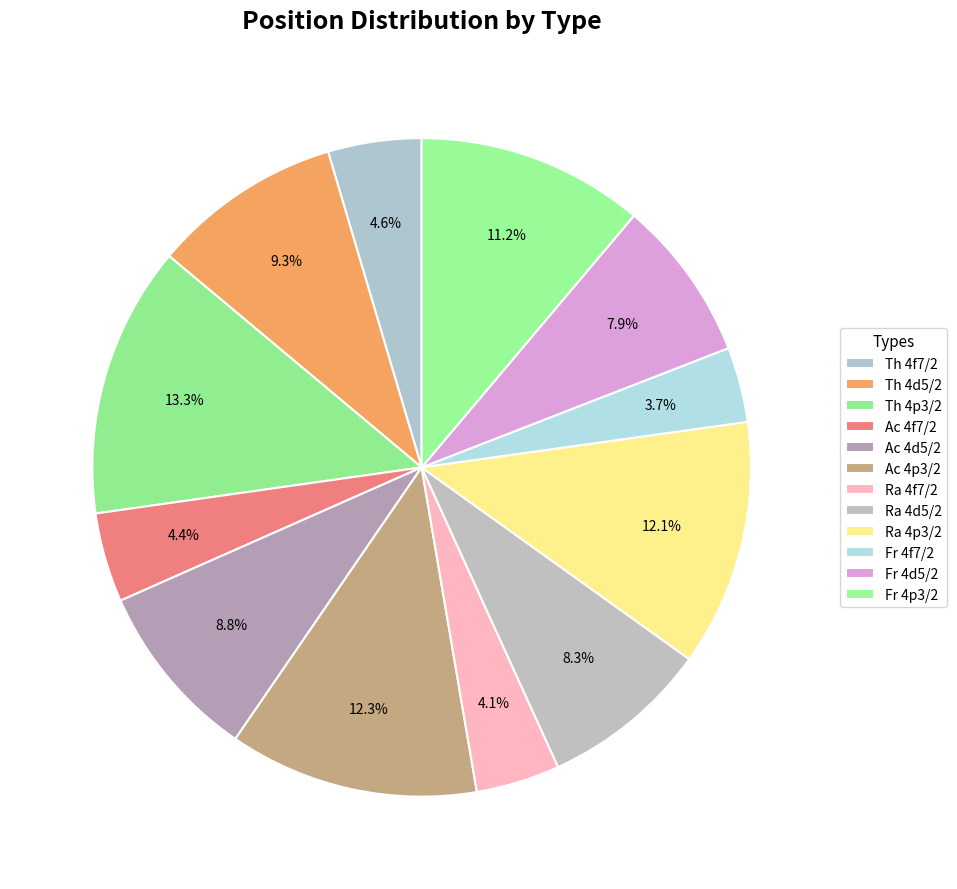

Count the number of slices in the pie.

12